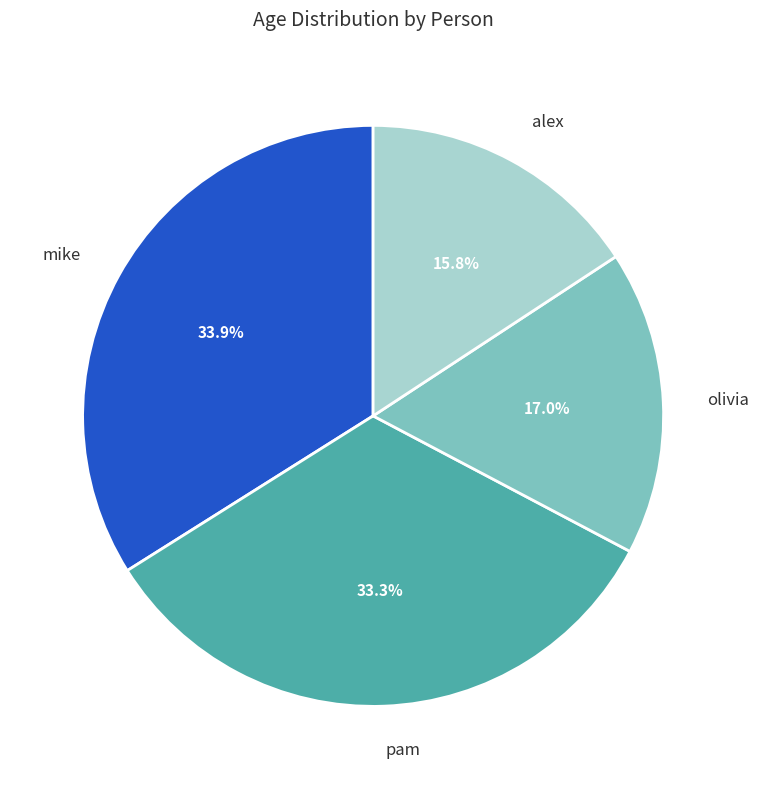

Do olivia and mike together represent more than half of the pie?

Yes